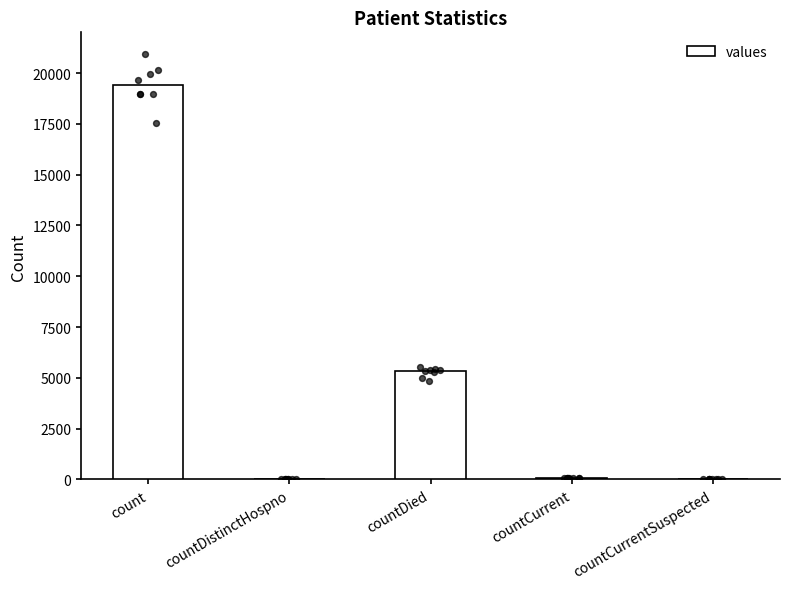

Which has a higher value, countDistinctHospno or countCurrent?

countCurrent